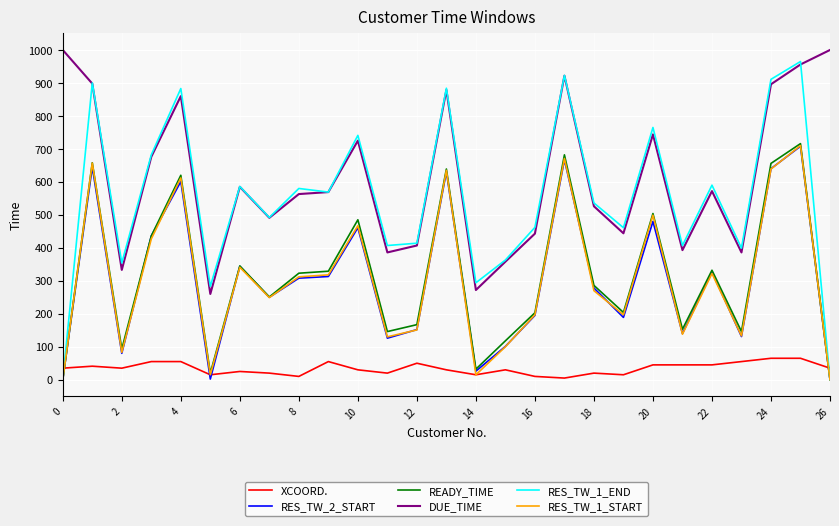

What is the sum of all RES_TW_1_START values?

8288